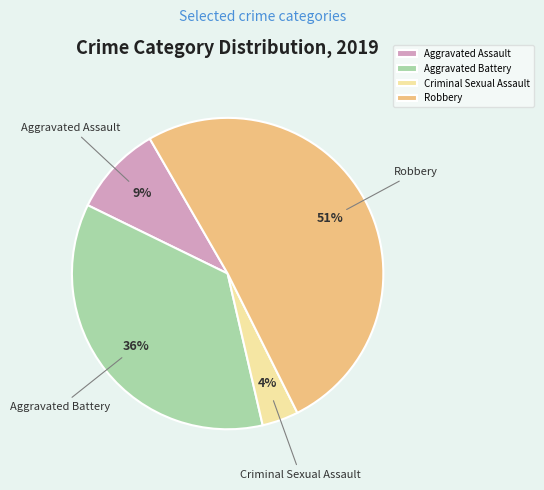

To the nearest percent, what percentage of the pie is Aggravated Battery?

36%